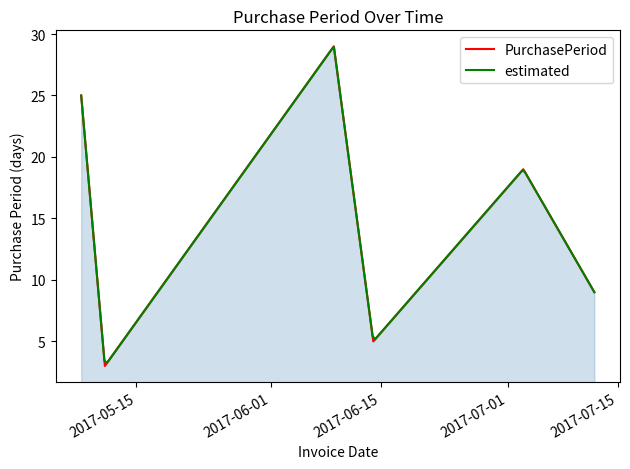

What is the label of the 3rd point from the right?

2017-06-14